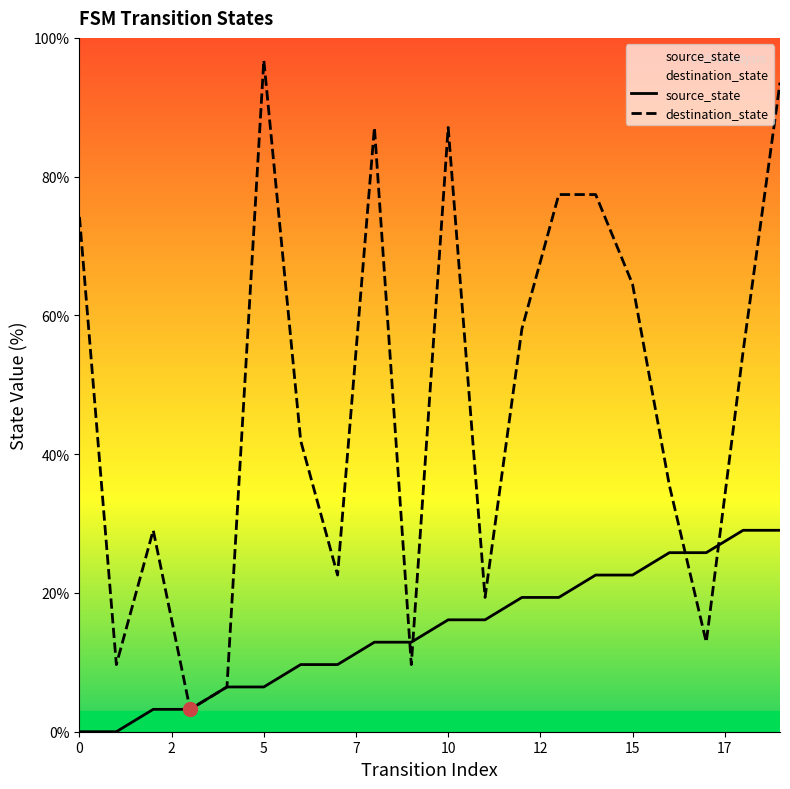

The source_state series shows 22.6 at 15. True or false?

True